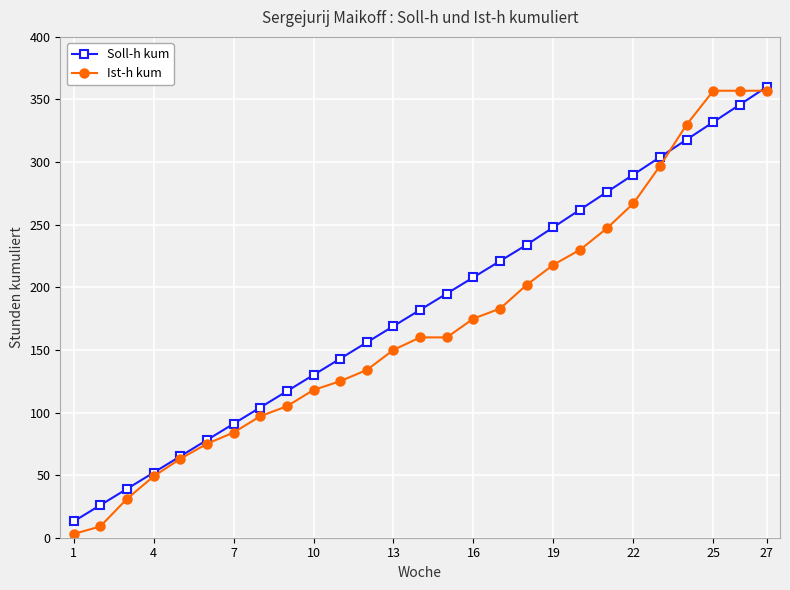

At how many categories does at least one series exceed 44?

24